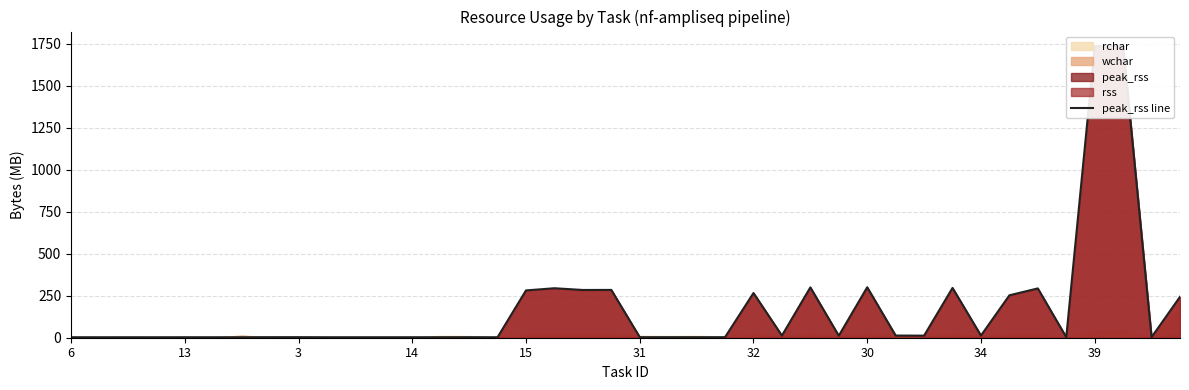

Read the value at 33.

252.4